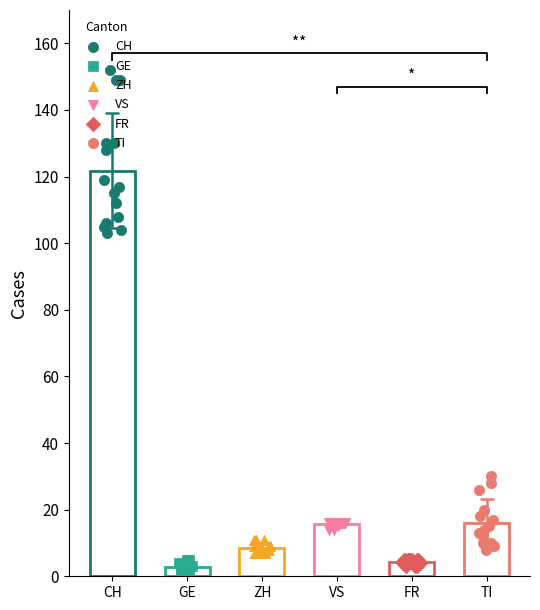

Which series contains the highest Y value?

CH